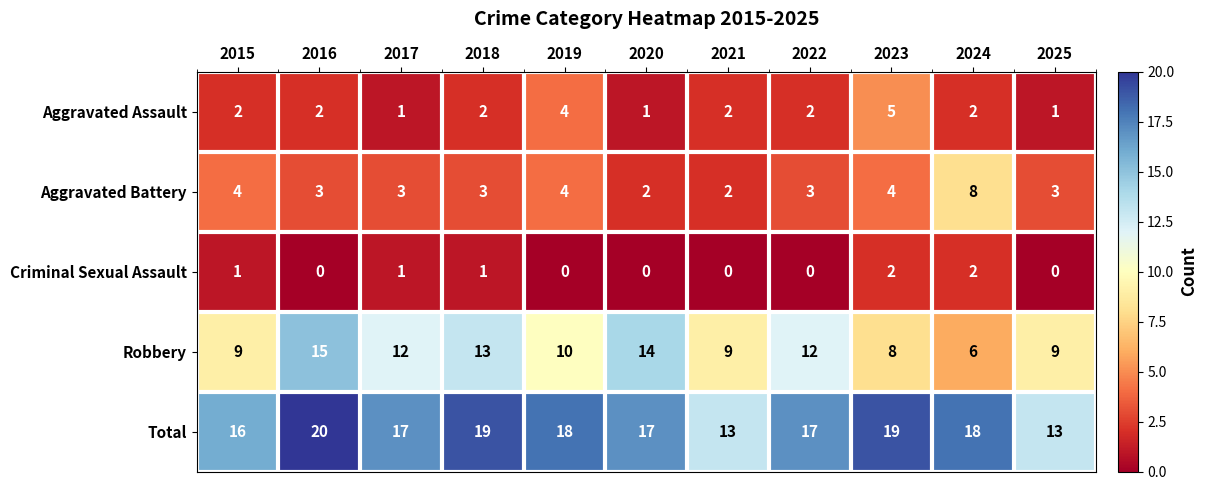

At which category is the sum across all series the highest?

2016